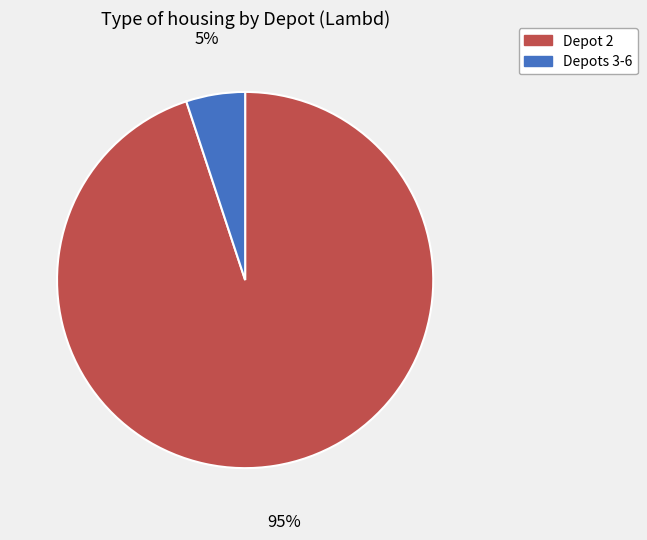

To the nearest percent, what is the average slice percentage?

50%